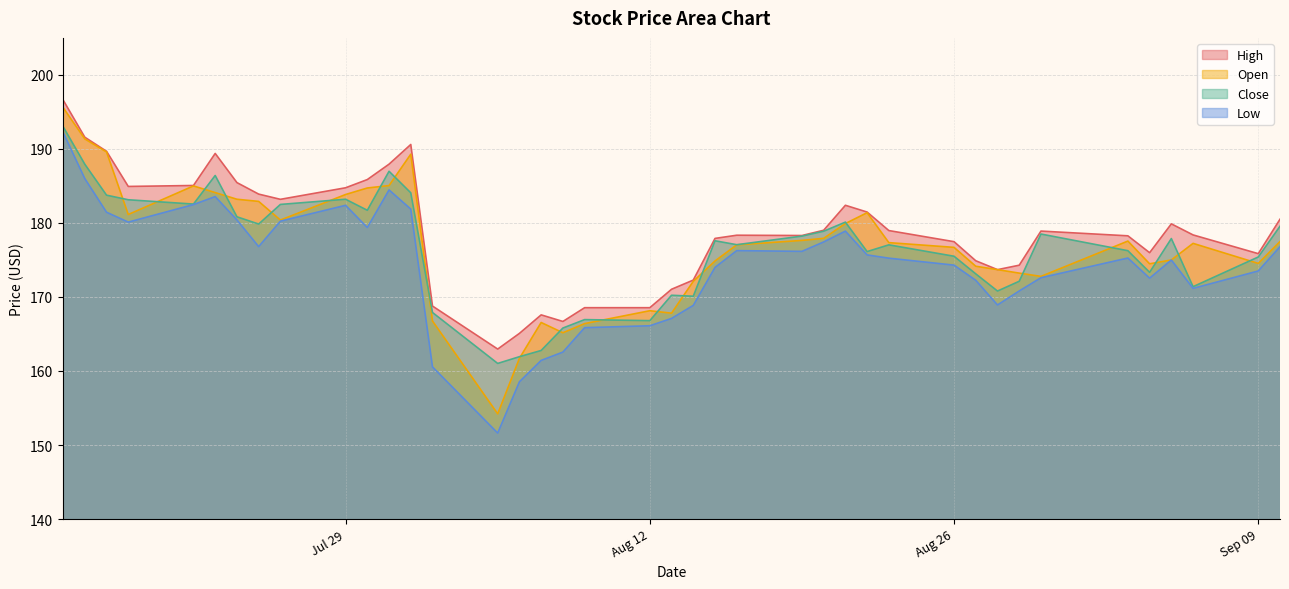

True or false: Close and High intersect in this chart.

False